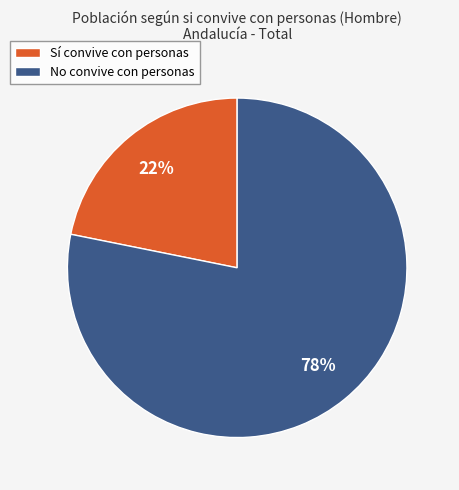

To the nearest percent, what portion does Sí convive con personas represent?

22%